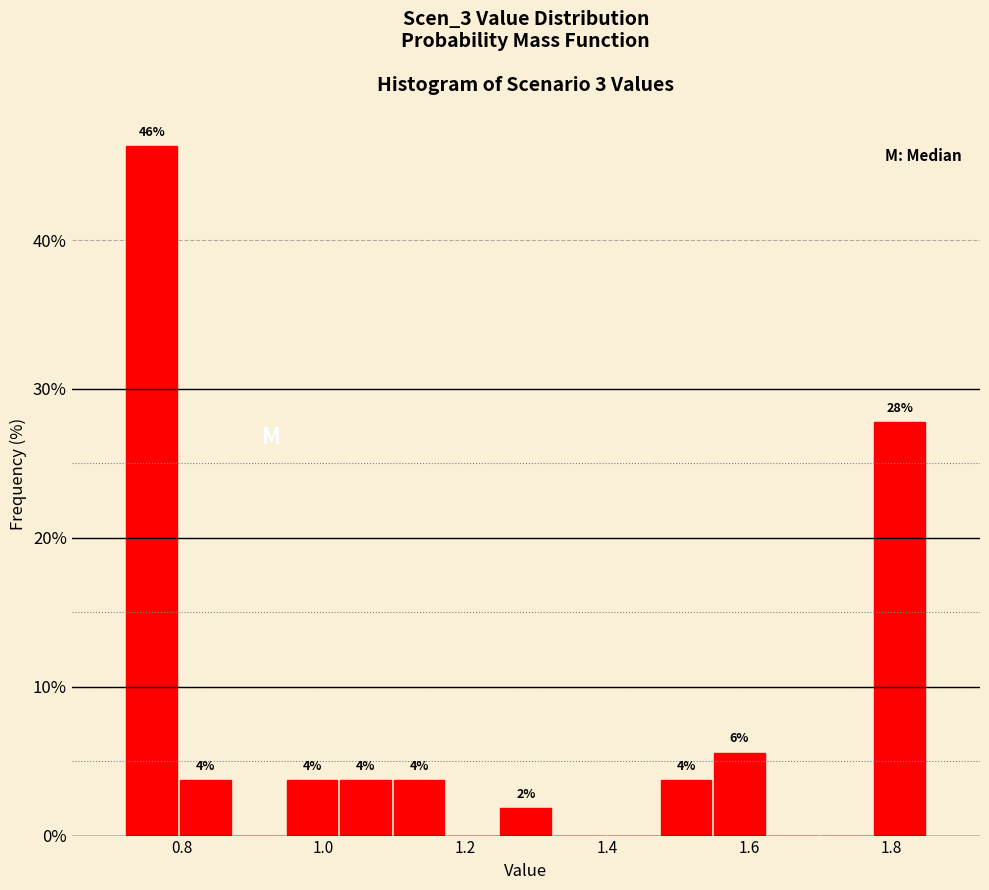

Read against the x-axis, roughly where is the centre of the tallest bar?

0.76